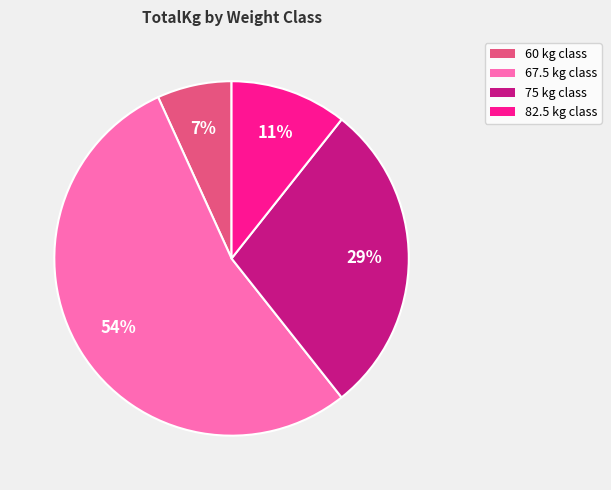

Is there any slice that represents more than half of the pie?

Yes